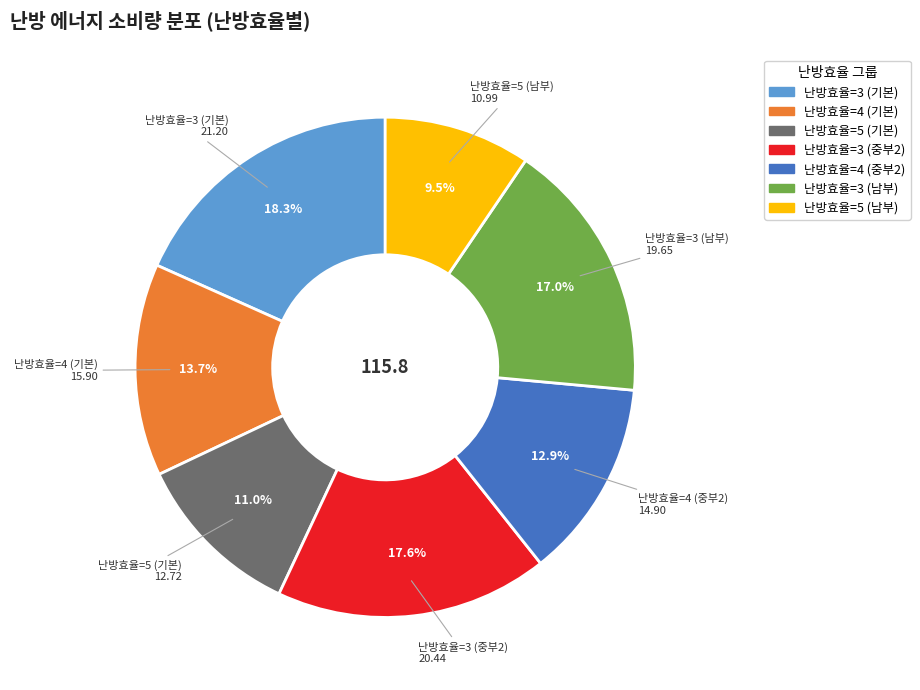

Combined, what portion of the pie is 난방효율=5 (남부) and 난방효율=3 (기본)?

27.8%